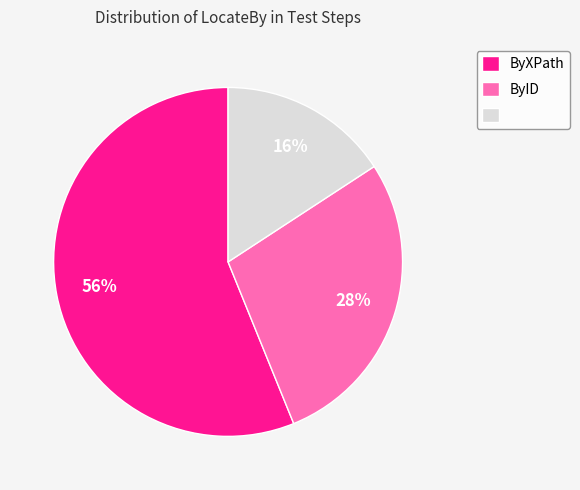

To the nearest percent, what is the difference between the largest and smallest slice percentages?

40%